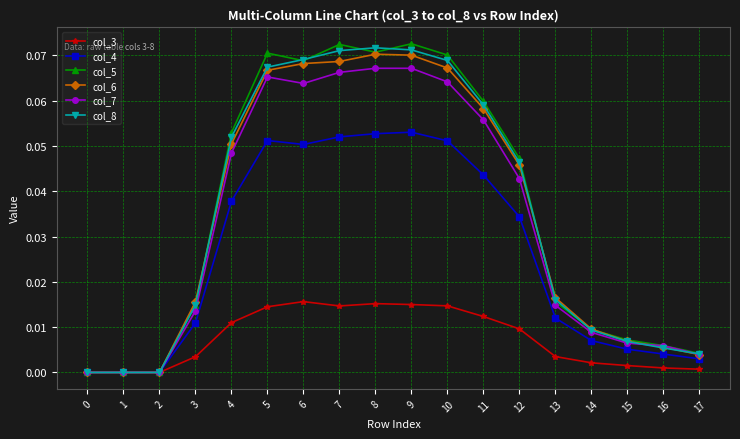

Does the chart display data point markers on the line(s)?

Yes